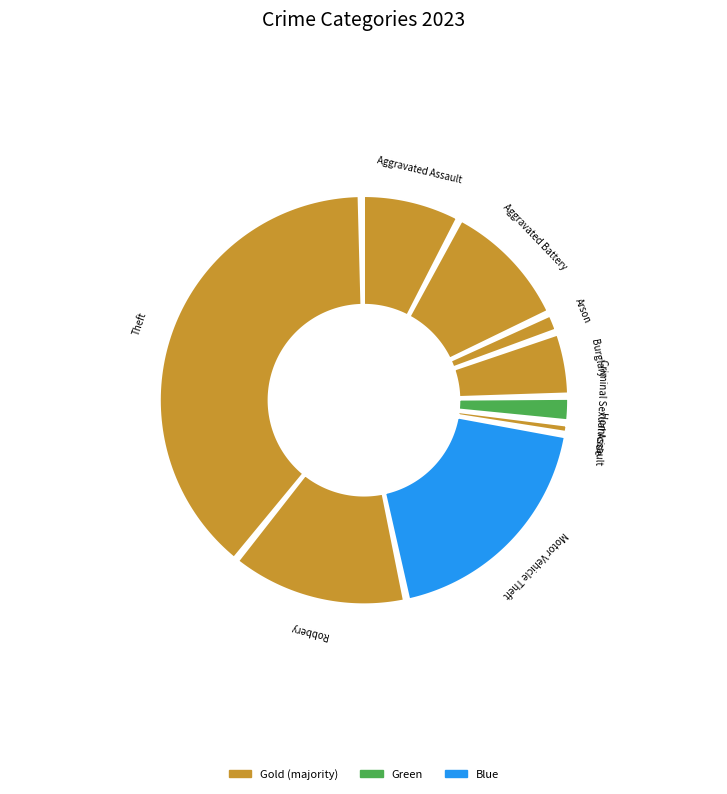

Which has a higher value, Robbery or Arson?

Robbery